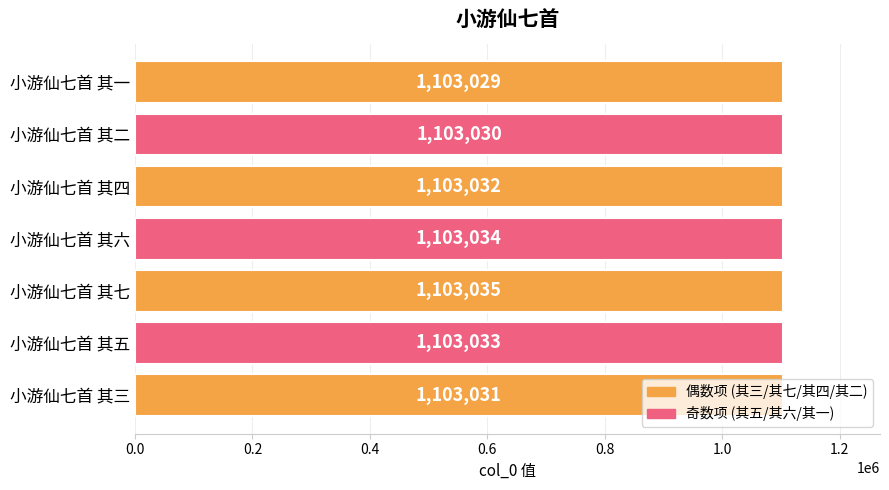

Is it true that the value at 小游仙七首 其六 is 1573002?

False